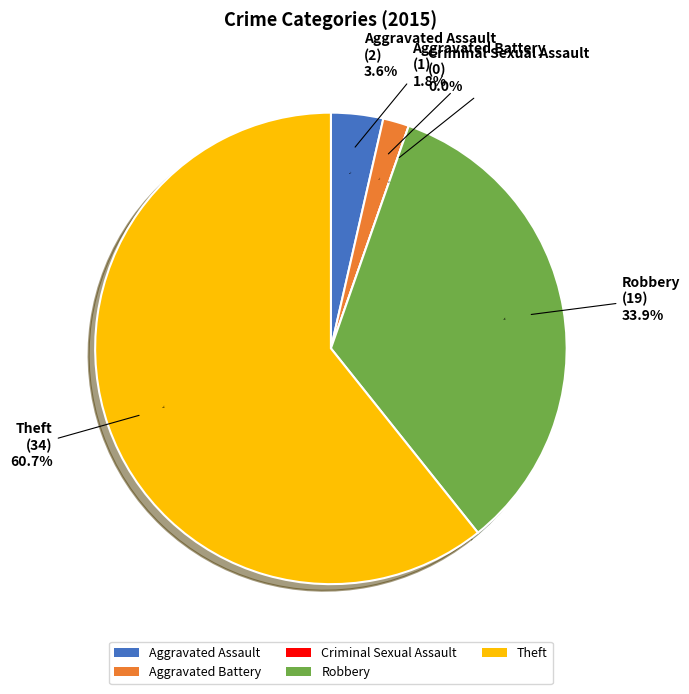

To the nearest percent, what is the combined percentage of Theft and Aggravated Battery?

62%